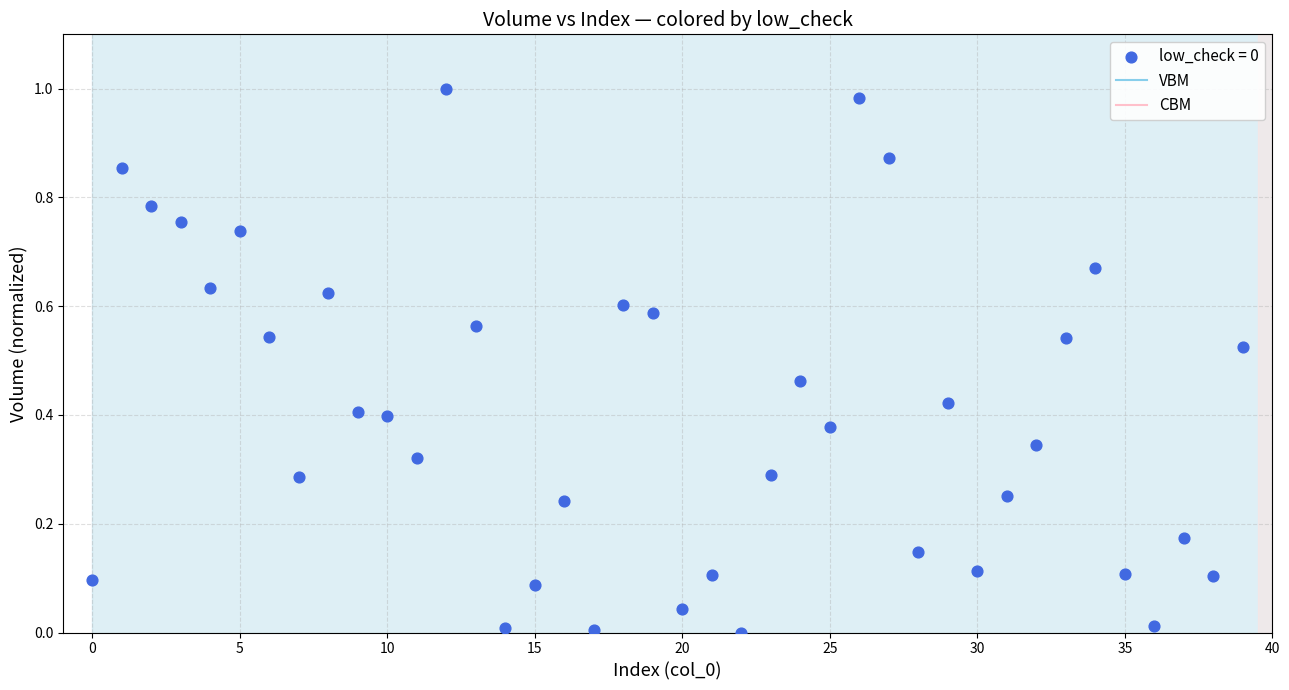

How many points are shown in the scatter plot?

40